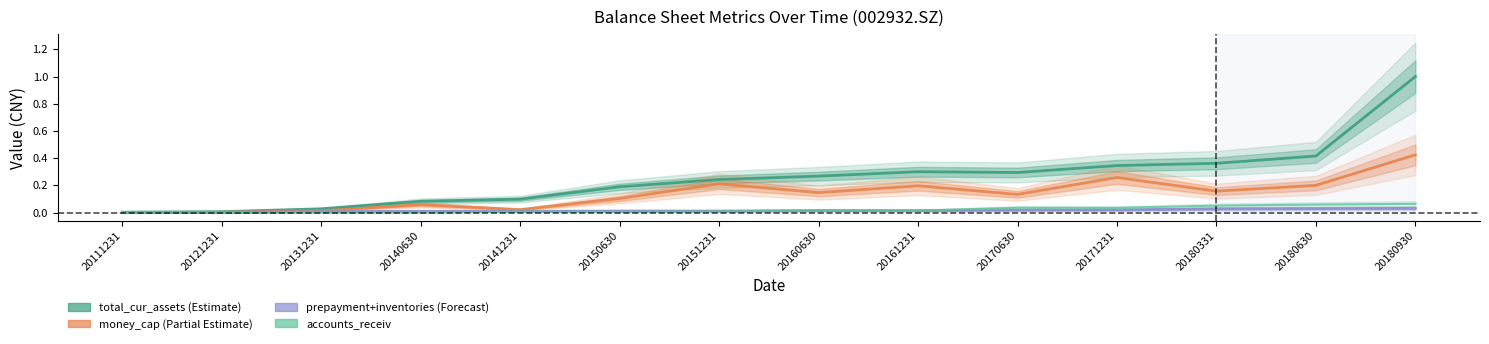

At which label is accounts_receiv closest to 0?

20121231